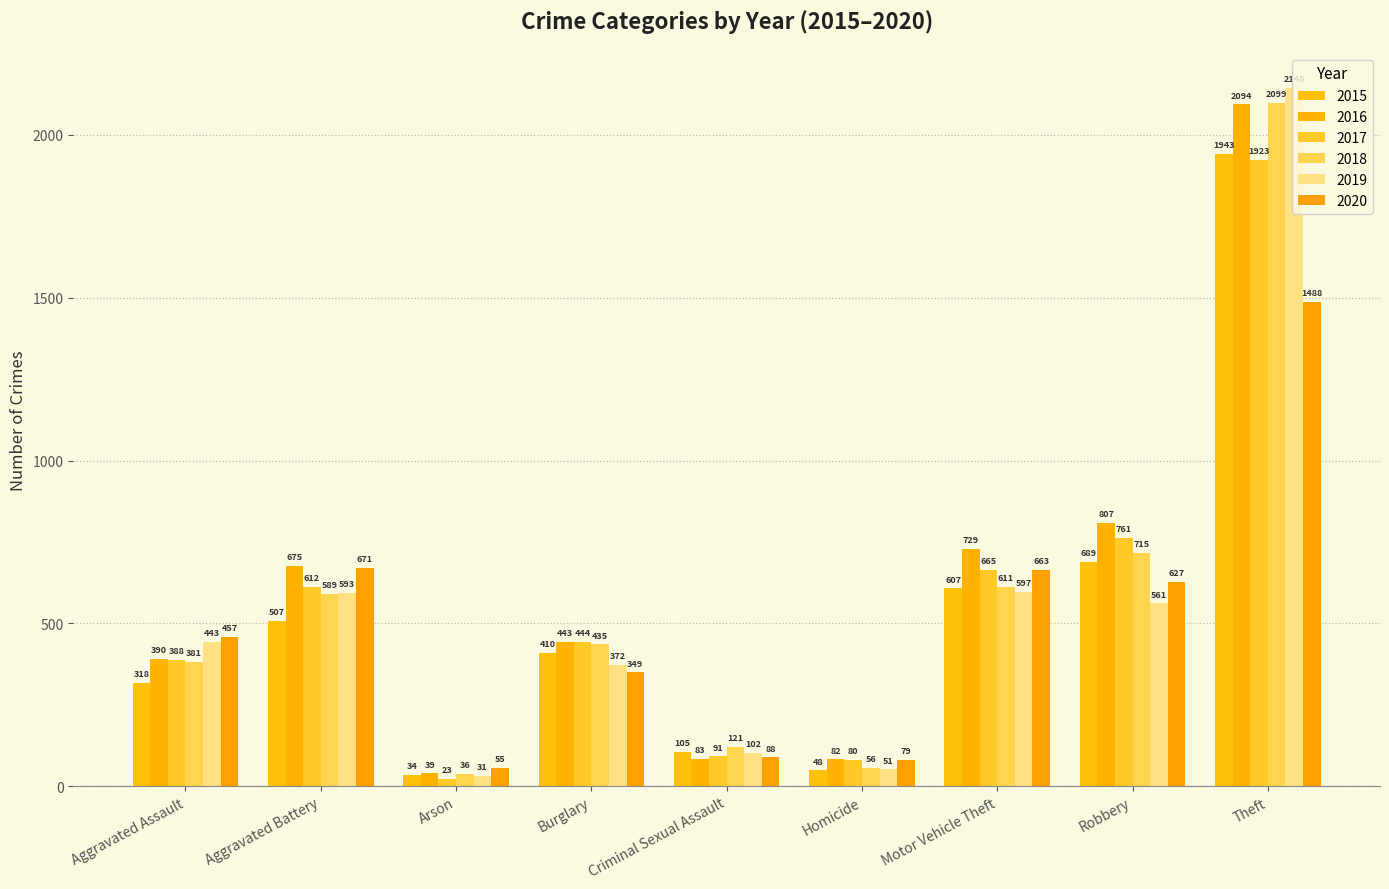

Reading left to right, transcribe all the data shown in this chart.

2015: 318	507	34	410	105	48	607	689	1943
2016: 390	675	39	443	83	82	729	807	2094
2017: 388	612	23	444	91	80	665	761	1923
2018: 381	589	36	435	121	56	611	715	2099
2019: 443	593	31	372	102	51	597	561	2145
2020: 457	671	55	349	88	79	663	627	1488